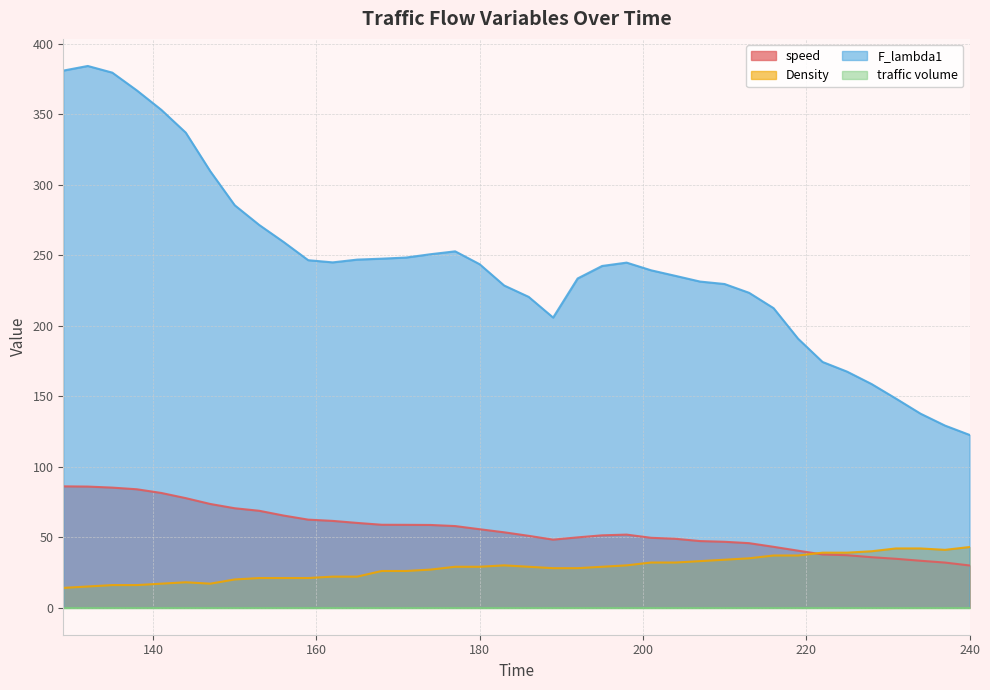

How many categories are shown in the chart?

38